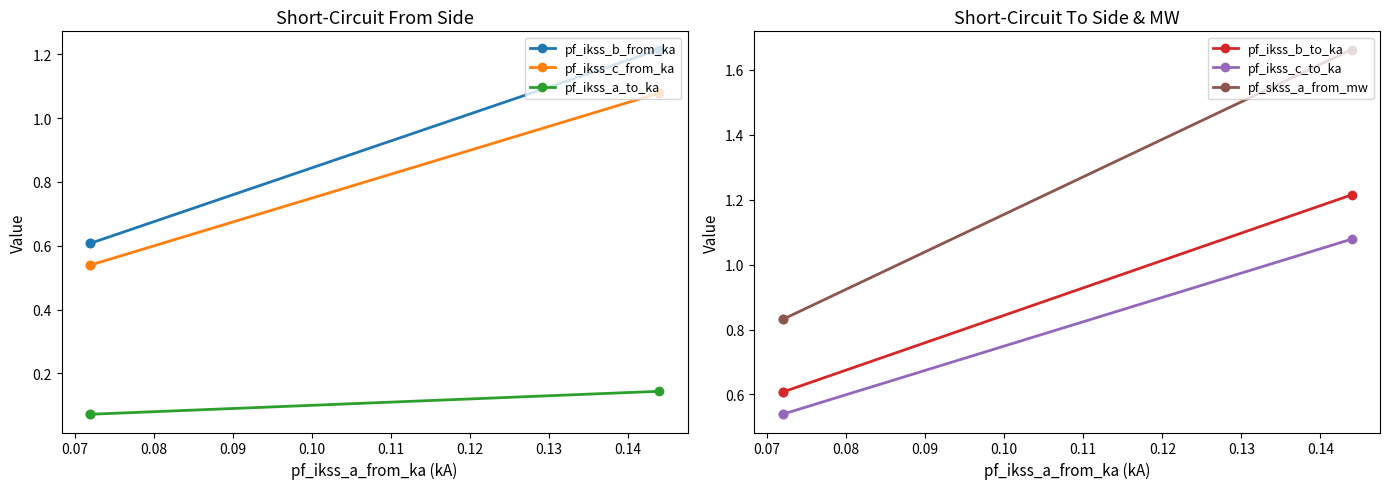

How many pf_ikss_a_to_ka values are between 0 and 1?

3